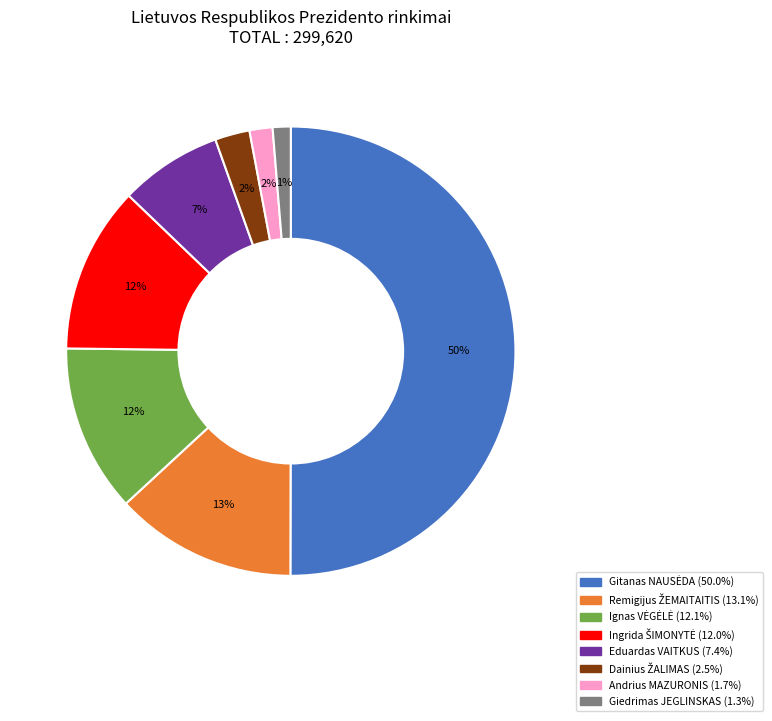

To the nearest percent, what is the average slice percentage?

12%